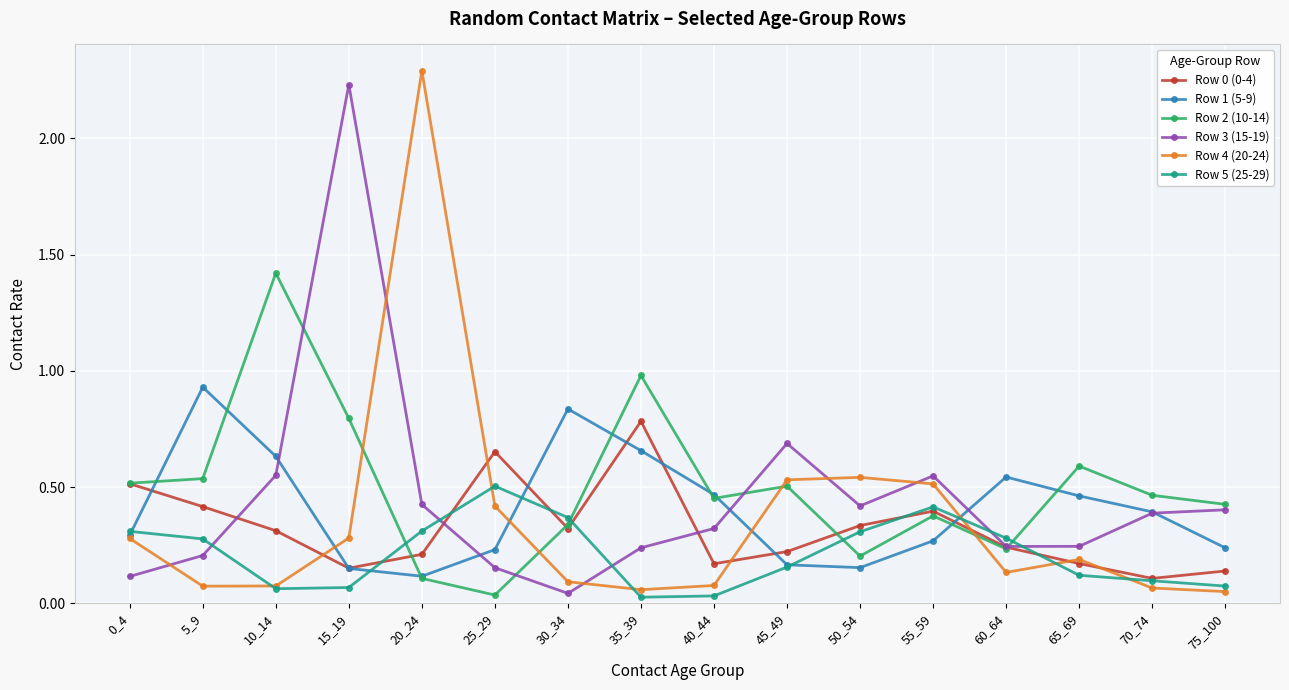

Which series has the largest range (max minus min)?

Row 4 (20-24)